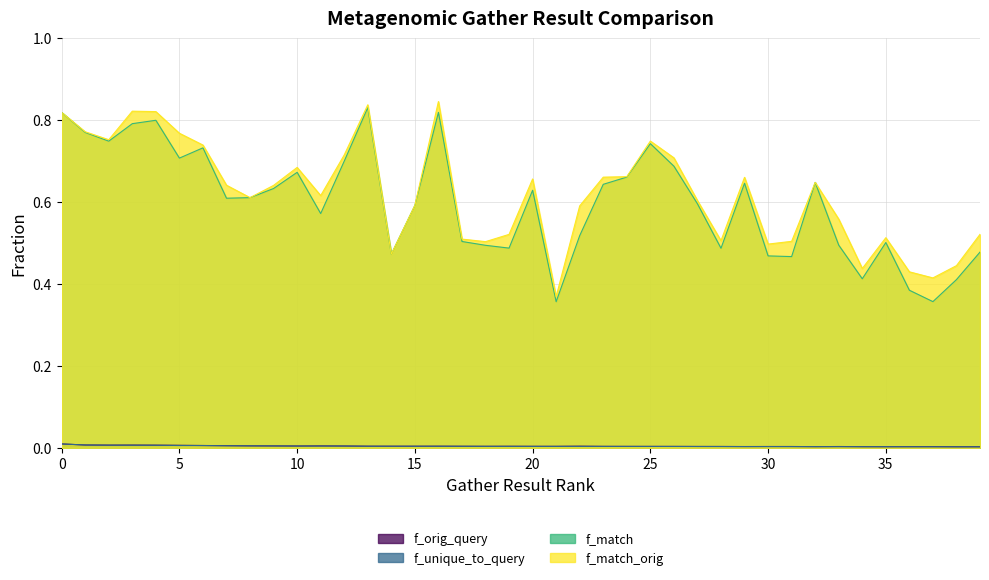

True or false: f_unique_to_query has a value of 0.0 at 16.

False